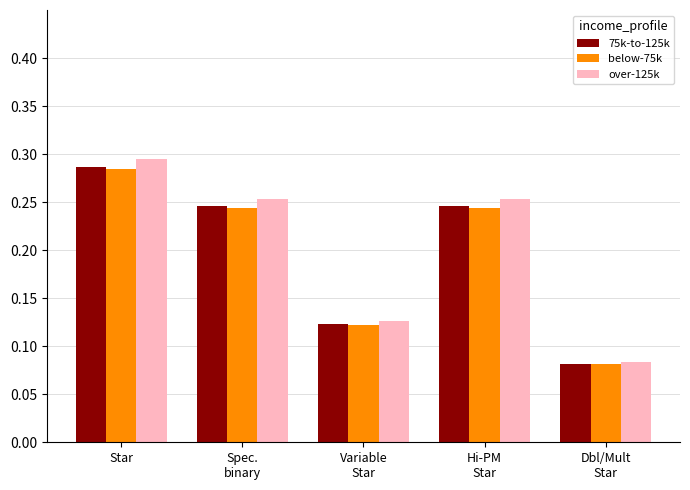

Count the over-125k values in the range 0 to 1.

5